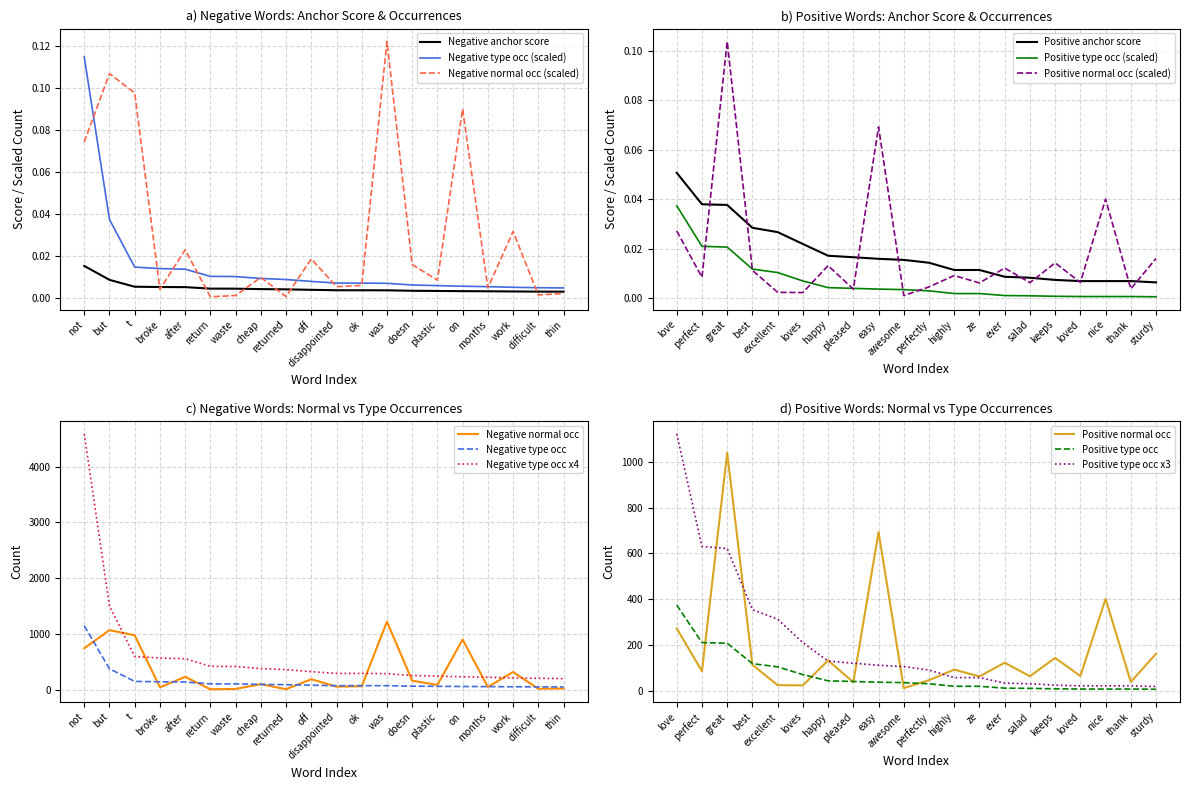

Rank the categories by negative normal value from lowest to highest.

return, returned, waste, difficult, thin, broke, months, disappointed, ok, plastic, cheap, doesn, off, after, work, not, on, t, but, was